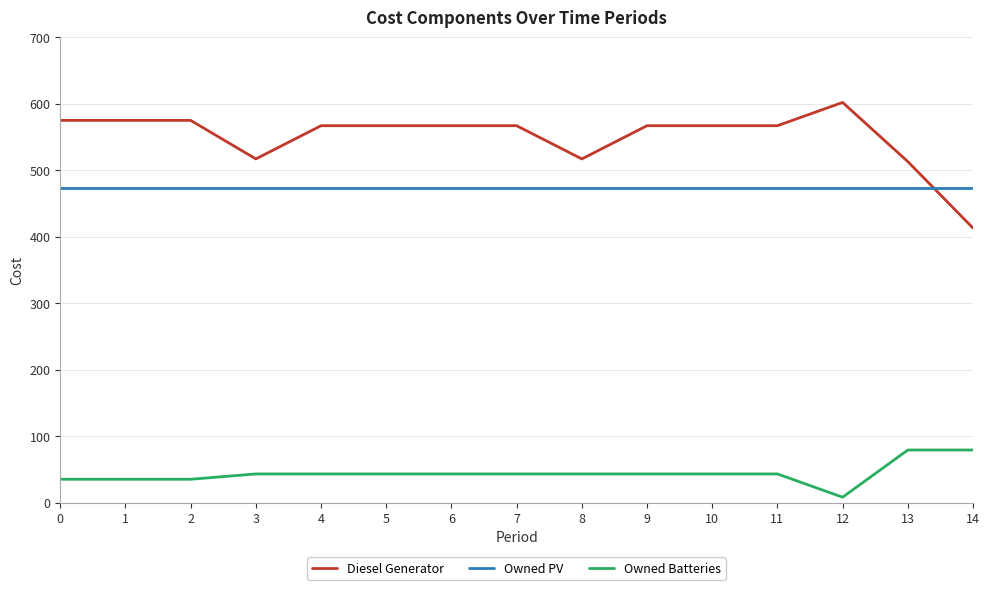

List the series in order of their peak value, highest first.

Diesel Generator, Owned PV, Owned Batteries